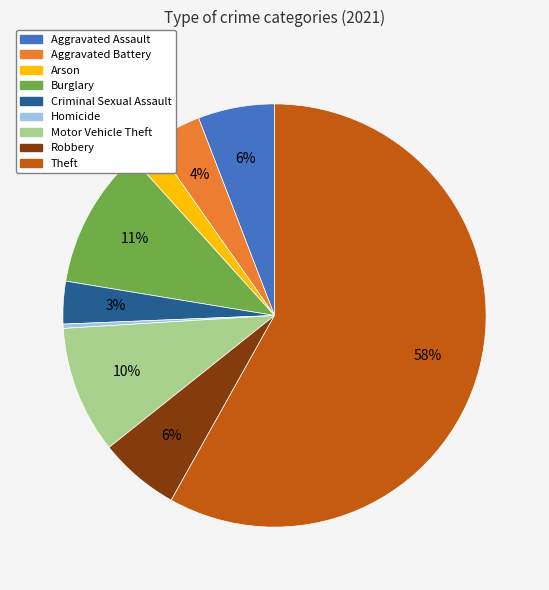

Does Theft represent more than half of the total?

Yes